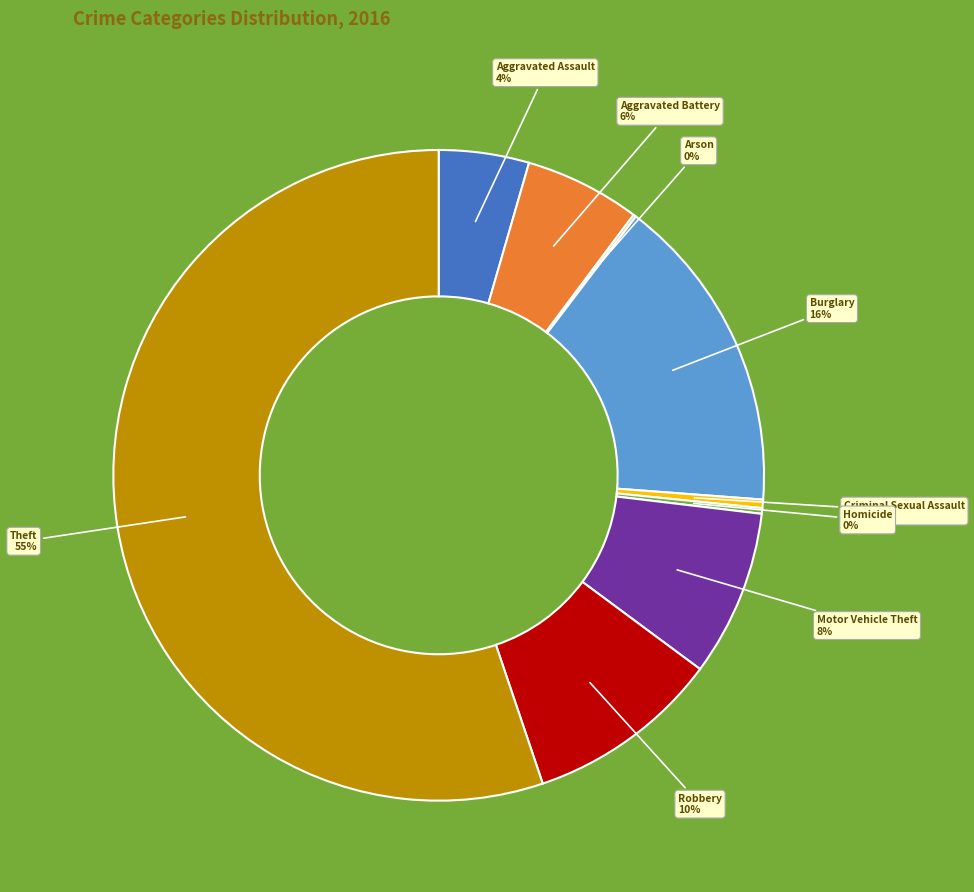

To the nearest percent, what is the average slice percentage?

11%